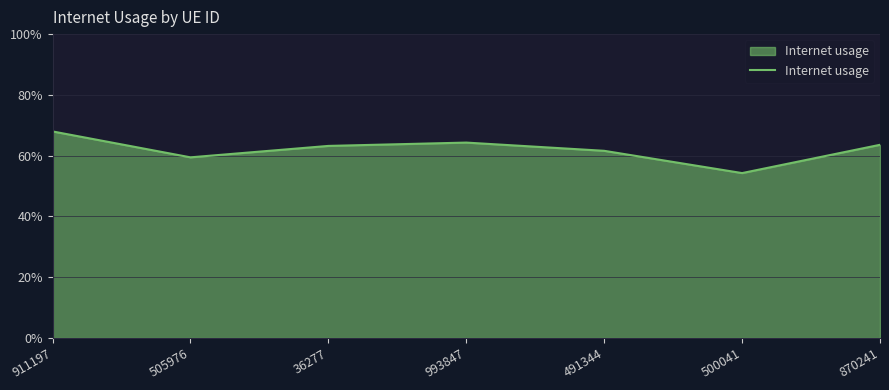

At which category does the chart reach its peak across all series?

911197